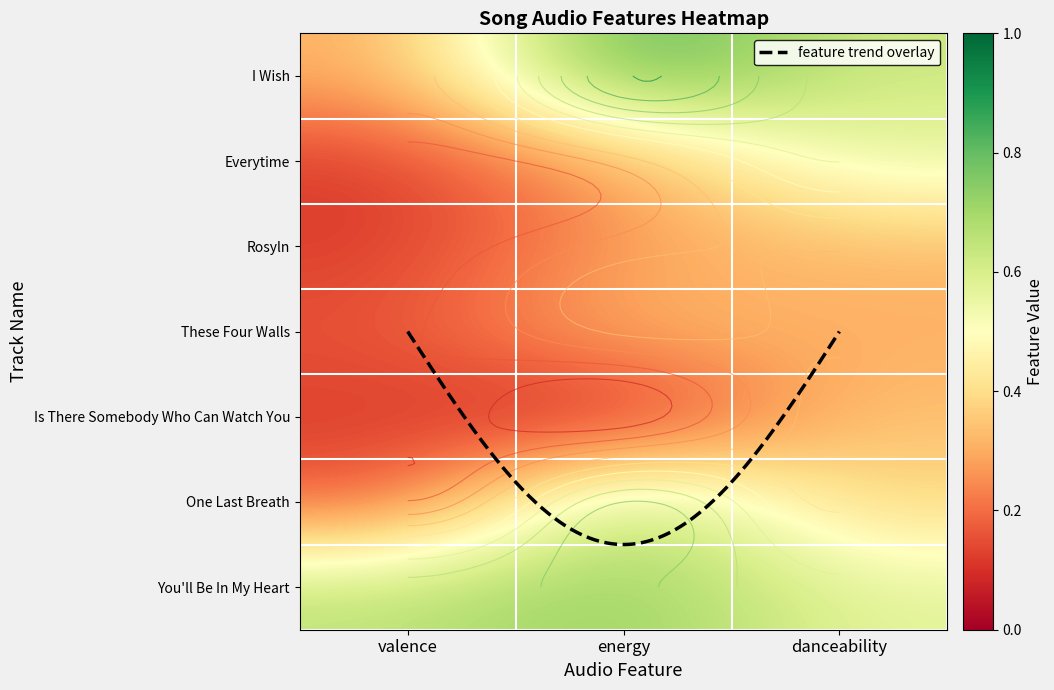

List the series in order of their peak value, highest first.

I Wish, You'll Be In My Heart, One Last Breath, Everytime, Is There Somebody Who Can Watch You, These Four Walls, Rosyln